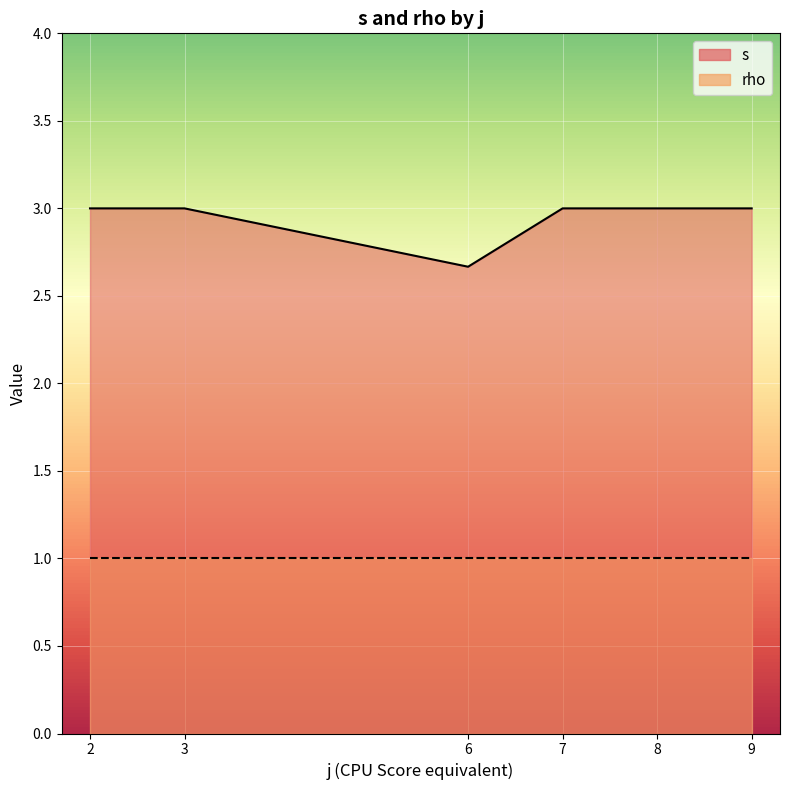

True or false: rho and s cross at least once.

False